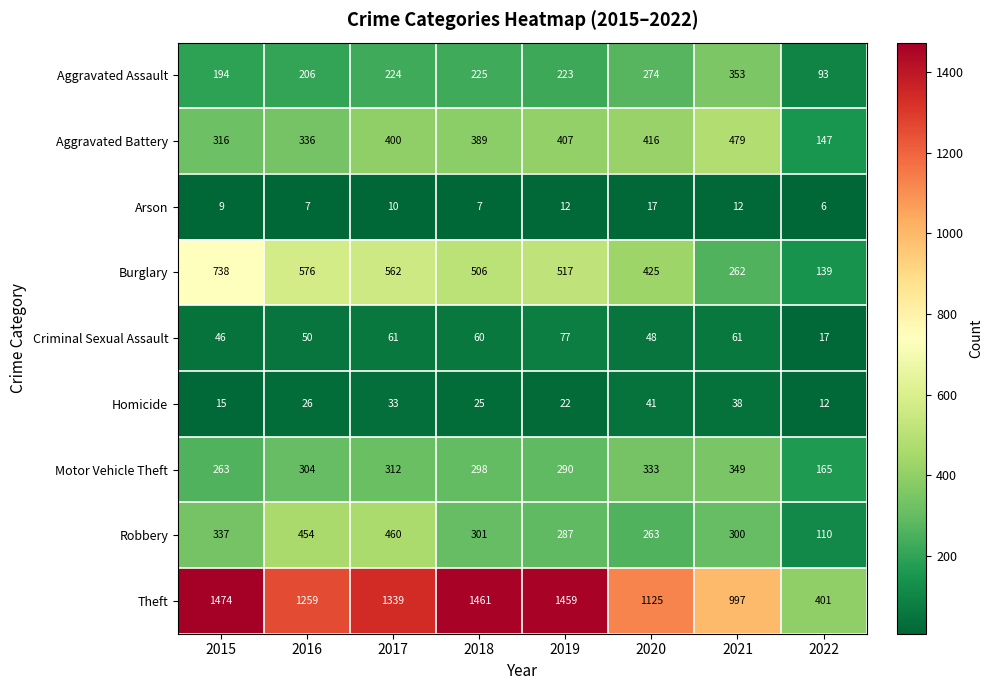

Which series has the largest range (max minus min)?

Theft